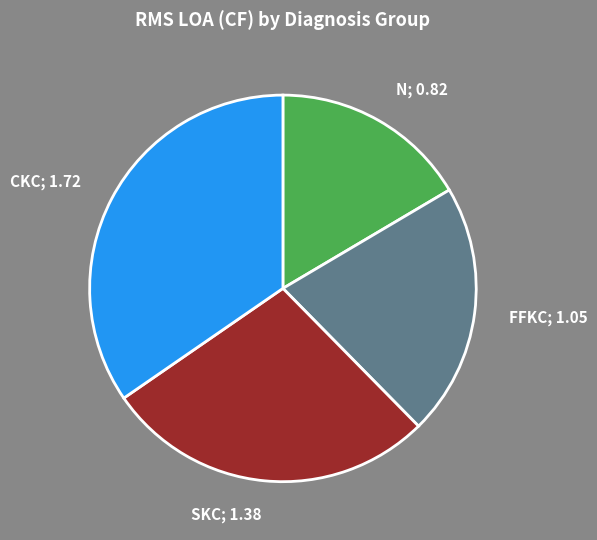

The CKC slice represents 4% of the pie. True or false?

False